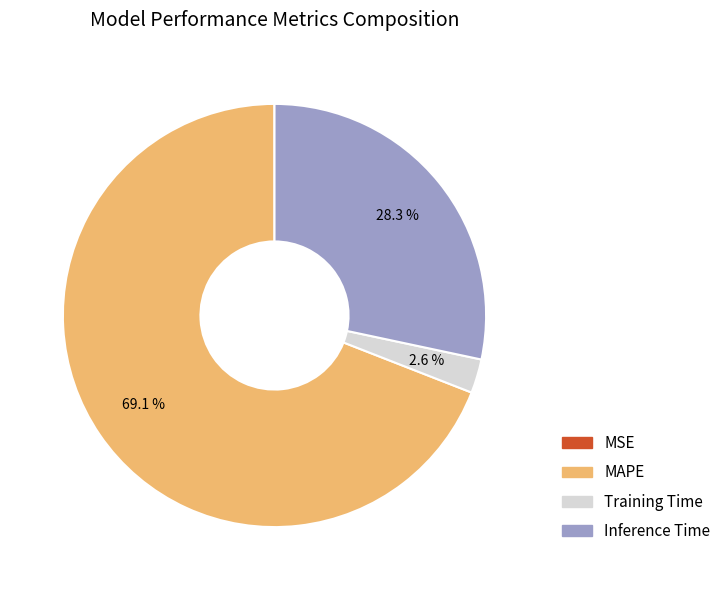

To the nearest percent, what portion does MAPE represent?

69%